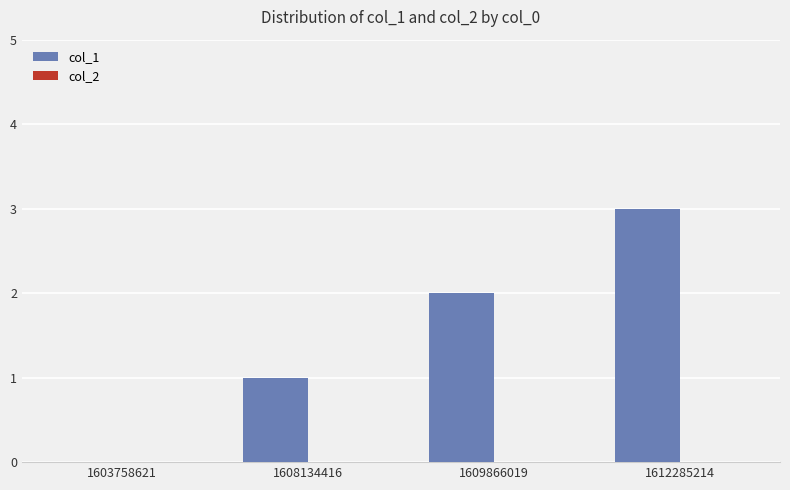

What is the change in value from 1603758621 to 1612285214?

+3